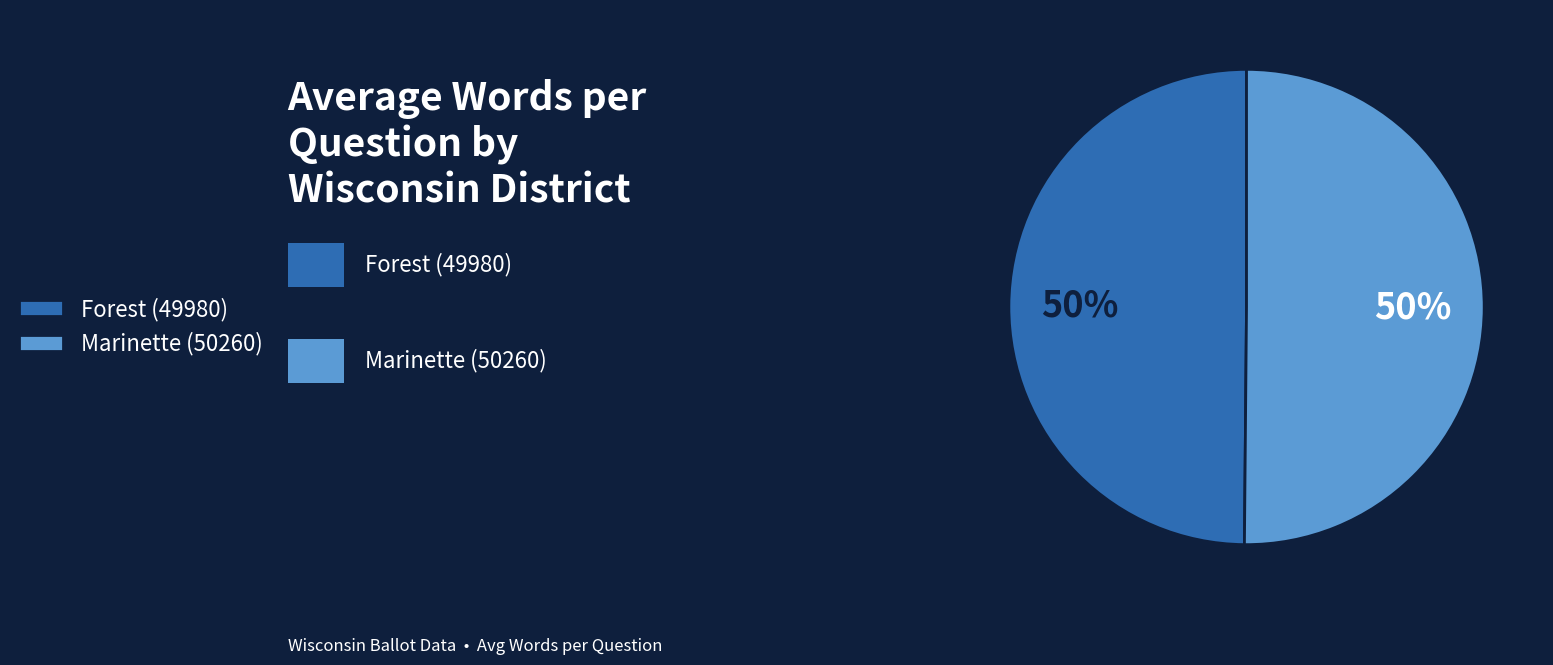

How many segments does this pie chart have?

2